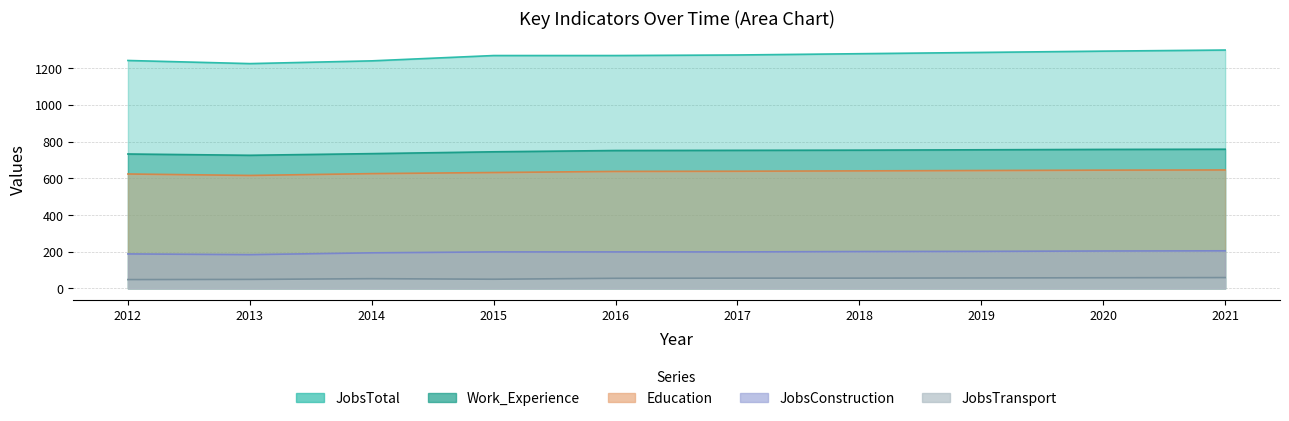

At which category does the chart reach its peak across all series?

2021